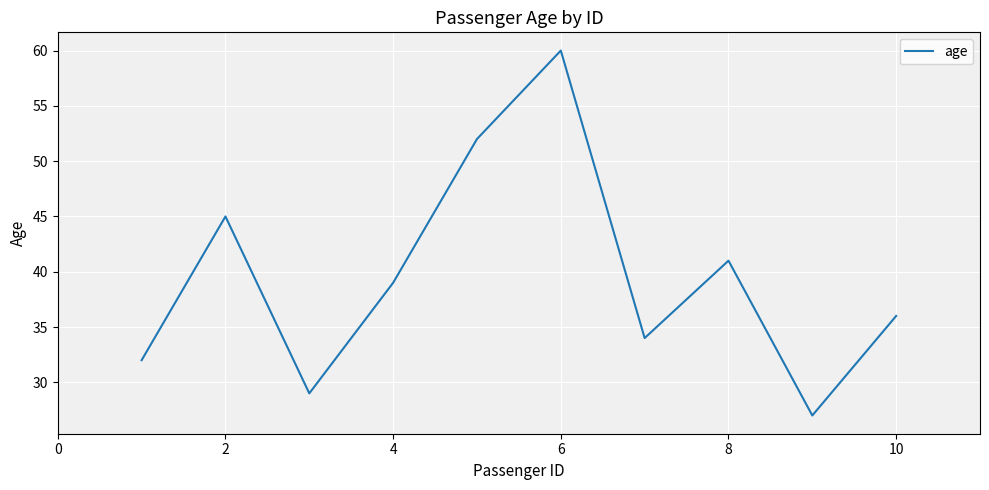

What is the average value?

40